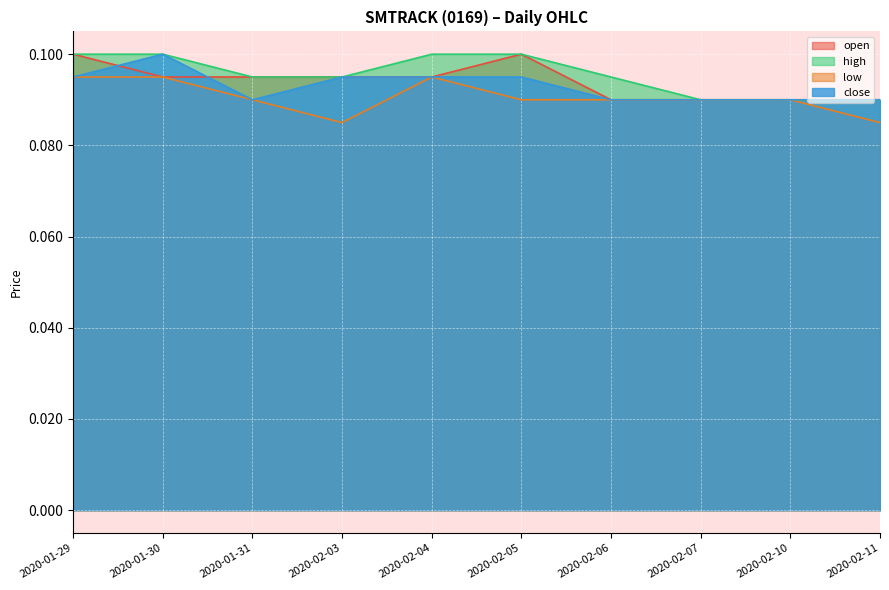

True or false: close and low intersect in this chart.

False